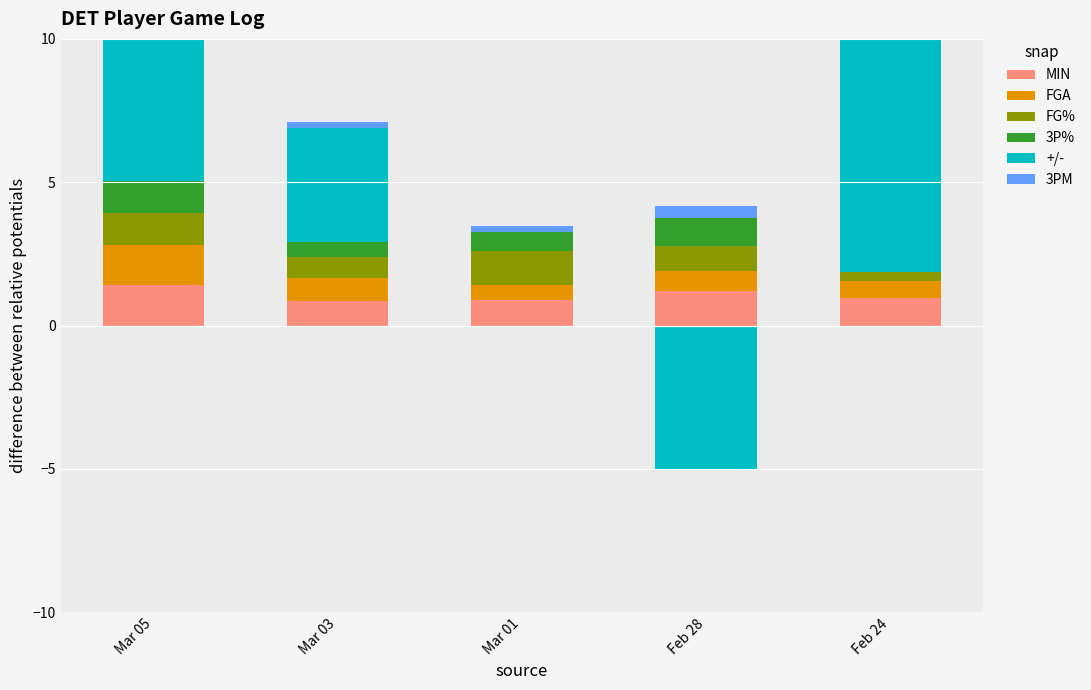

How many bars are there in each group?

6